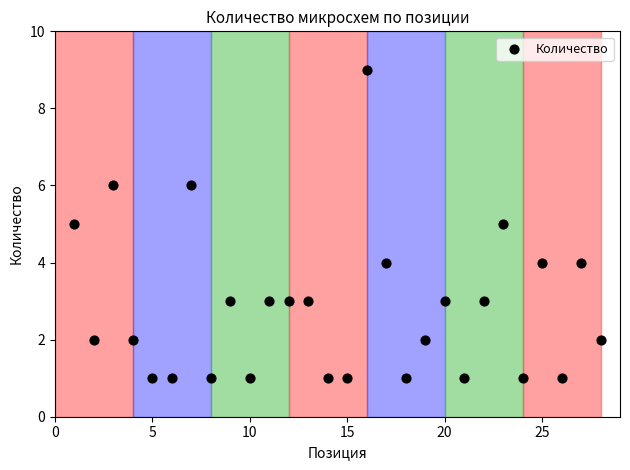

What is the range of Y values (max minus min)?

8